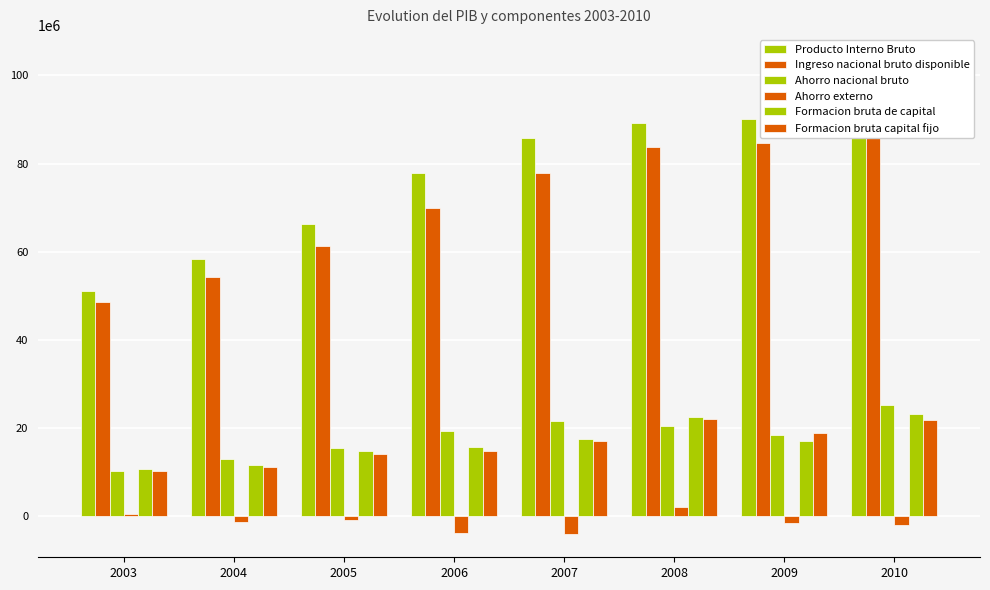

Reading right to left, extract all data points from this chart.

Producto Interno Bruto: 2010=103806380	2009=90219527	2008=89205487	2007=85849774	2006=77830577	2005=66192596	2004=58303211	2003=51156415
Ingreso nacional bruto disponible: 2010=98234529	2009=84652934	2008=83842416	2007=77758312	2006=69901690	2005=61352548	2004=54206641	2003=48506743
Ahorro nacional bruto: 2010=25168581	2009=18456517	2008=20379257	2007=21516428	2006=19399336	2005=15488619	2004=12935836	2003=10251324
Ahorro externo: 2010=-1888430	2009=-1430246	2008=2134001	2007=-3930352	2006=-3789636	2005=-795836	2004=-1252151	2003=546124
Formacion bruta de capital: 2010=23280151	2009=17026271	2008=22513259	2007=17586079	2006=15609700	2005=14692782	2004=11683685	2003=10797449
Formacion bruta capital fijo: 2010=21741469	2009=18963826	2008=21946100	2007=16983393	2006=14805188	2005=14007707	2004=11245253	2003=10307001